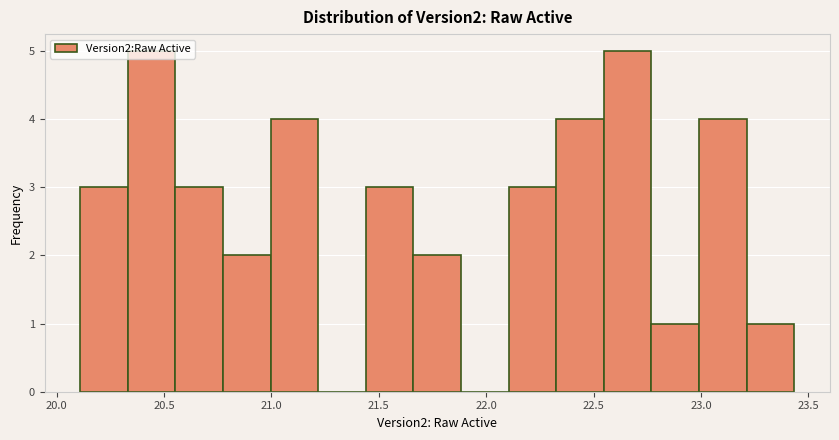

What is the height of the bar covering 20.55 to 20.75 on the x-axis? Neither the bar edges nor the heights are printed on the chart, so give them approximately, as read against the axes.

3